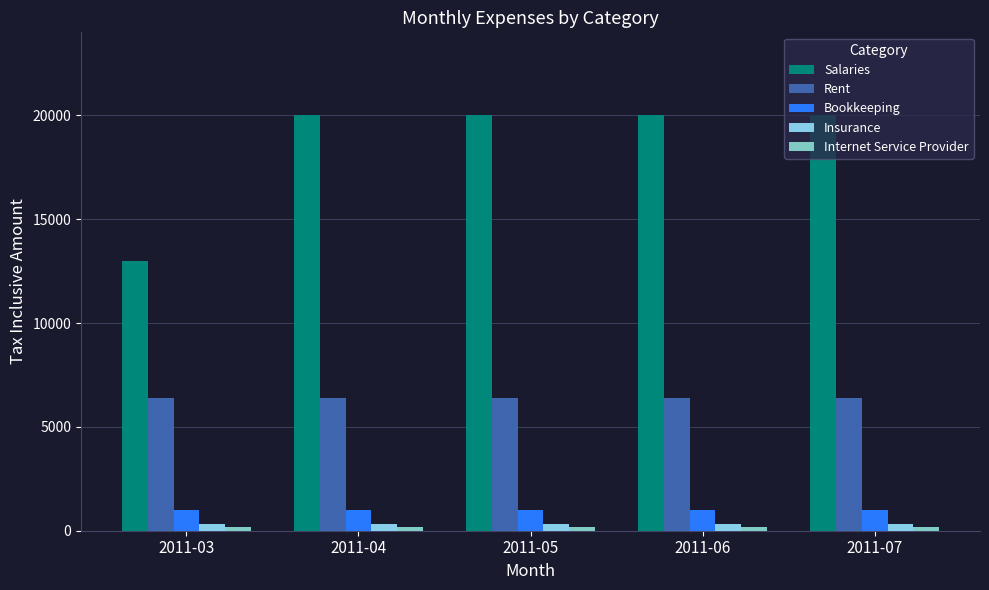

Which series has the largest total across all categories?

Salaries